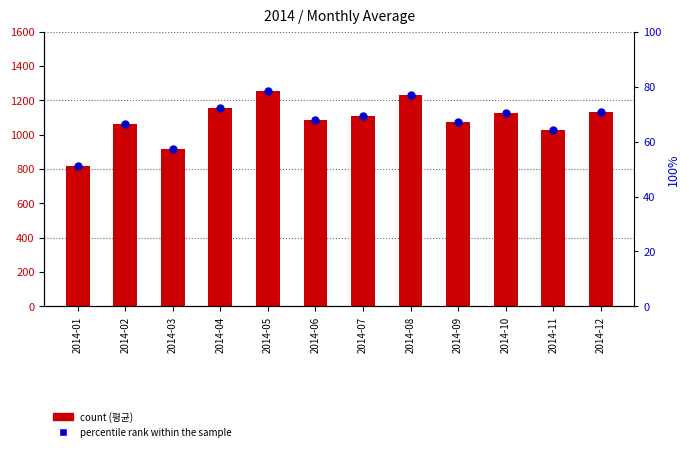

Which series has the largest Y range (max minus min)?

평균 (count)